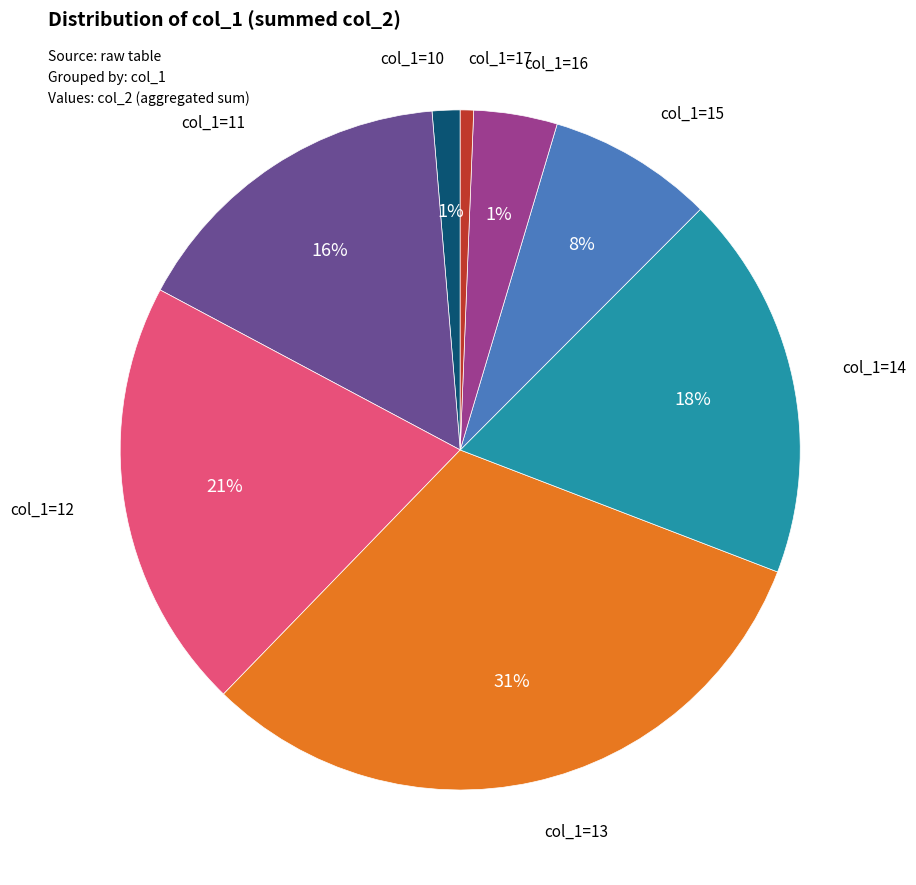

Rank the categories by value from highest to lowest.

13, 12, 14, 11, 15, 16, 10, 17